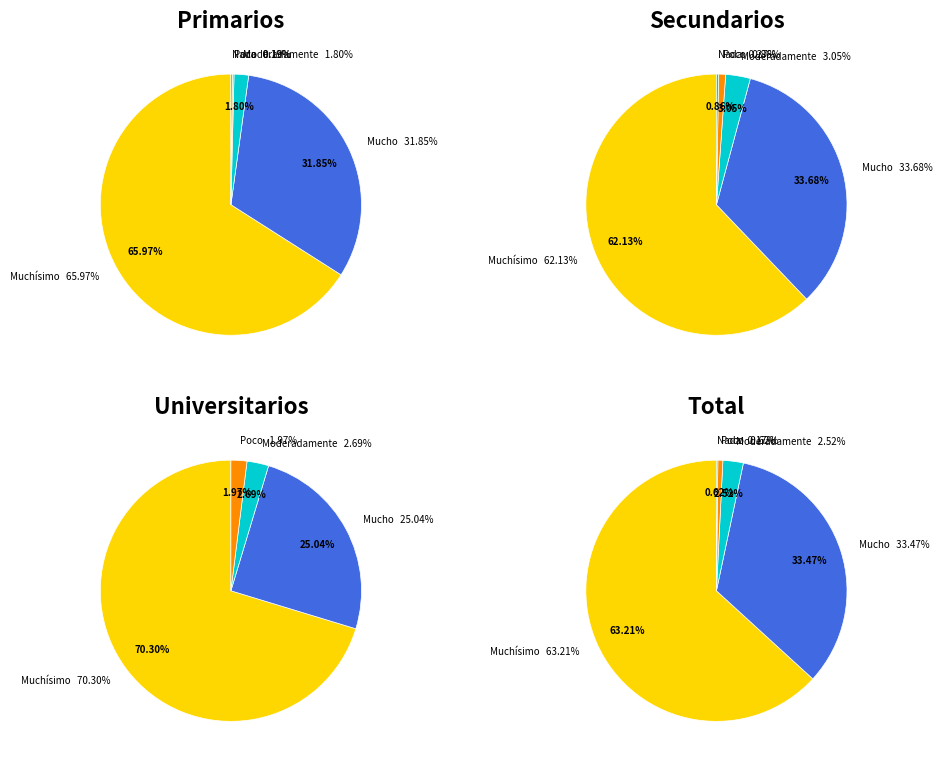

To the nearest percent, what percentage of the pie is 0?

25%